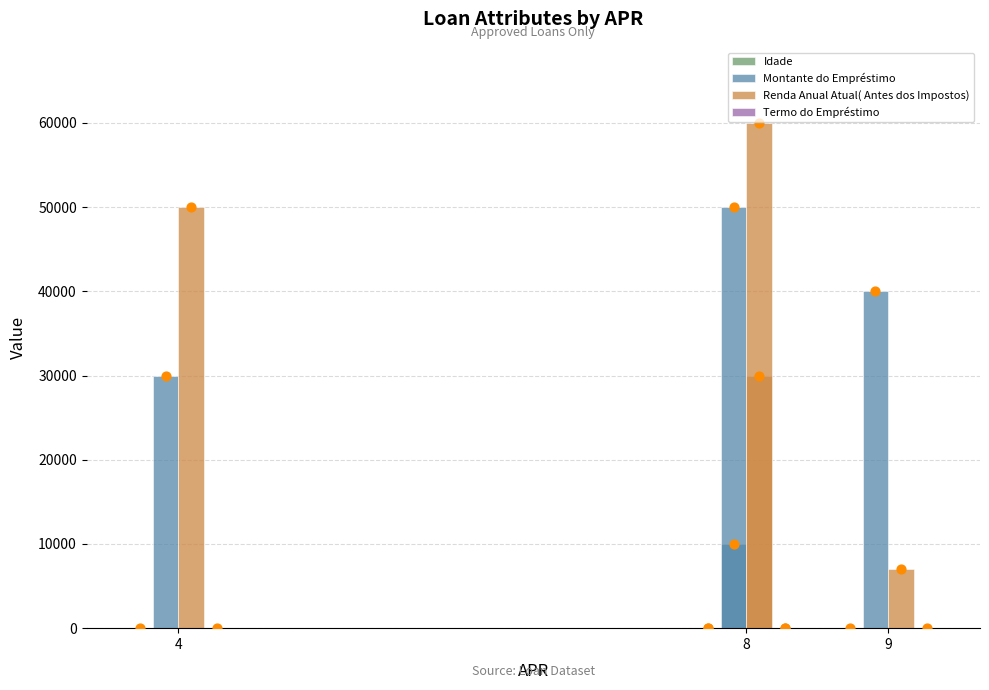

Which series has the largest Y range (max minus min)?

Renda Anual Atual( Antes dos Impostos)